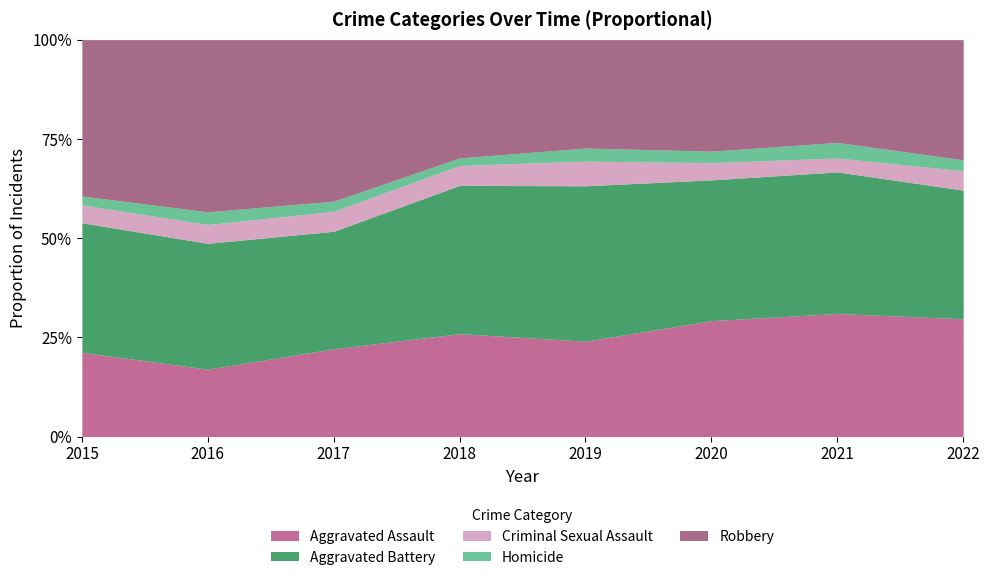

What is the highest value of the Homicide series?

37